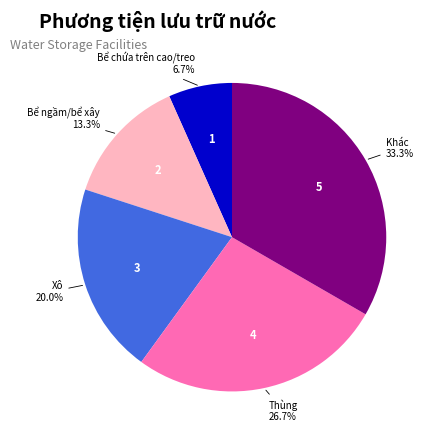

Is there a majority slice in this chart?

No